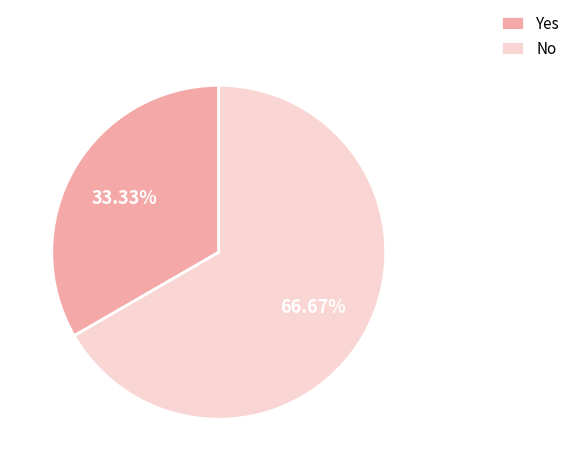

To the nearest percent, what is the difference between the largest and smallest slice percentages?

33%